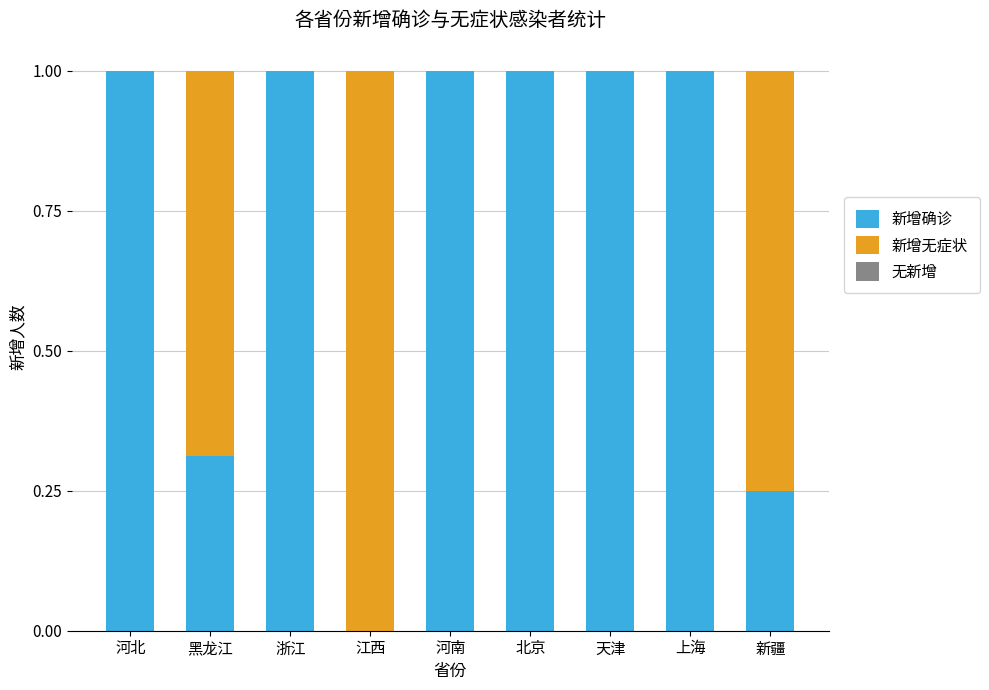

What is the total value across all series at 河南?

1.0